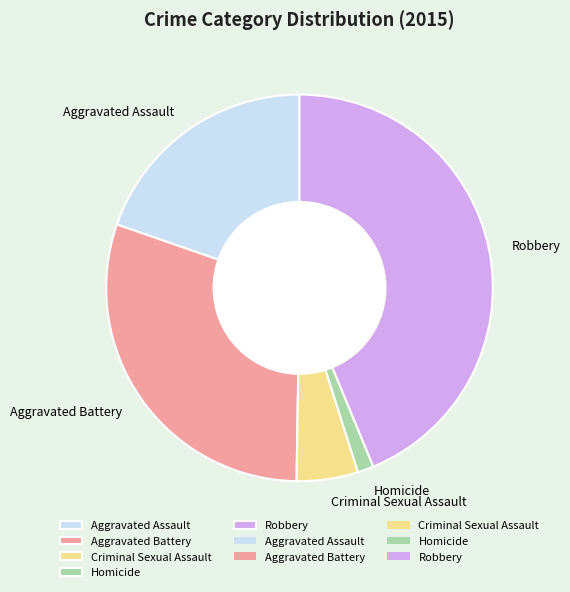

Is the sum of Criminal Sexual Assault and Homicide greater than half?

No